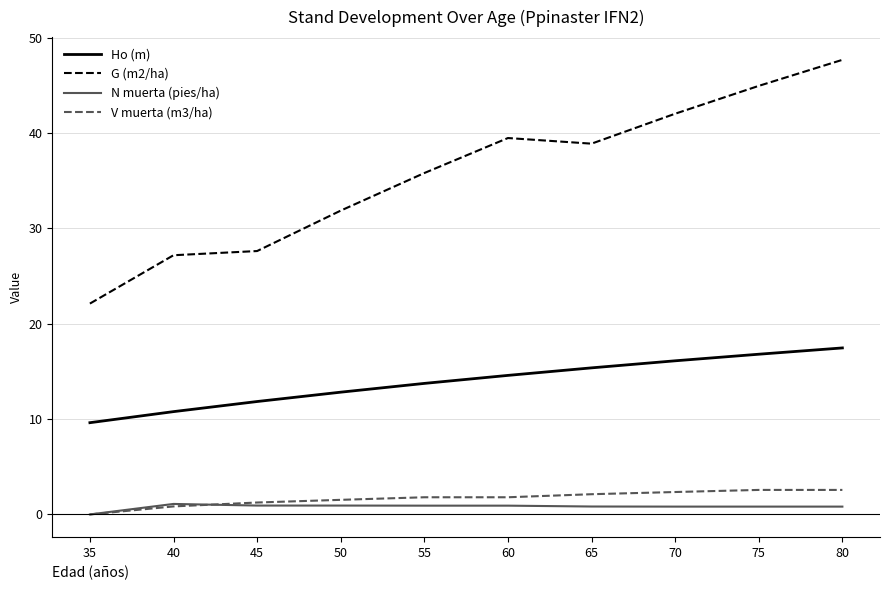

True or false: G (m2/ha) and Ho (m) cross at least once.

False